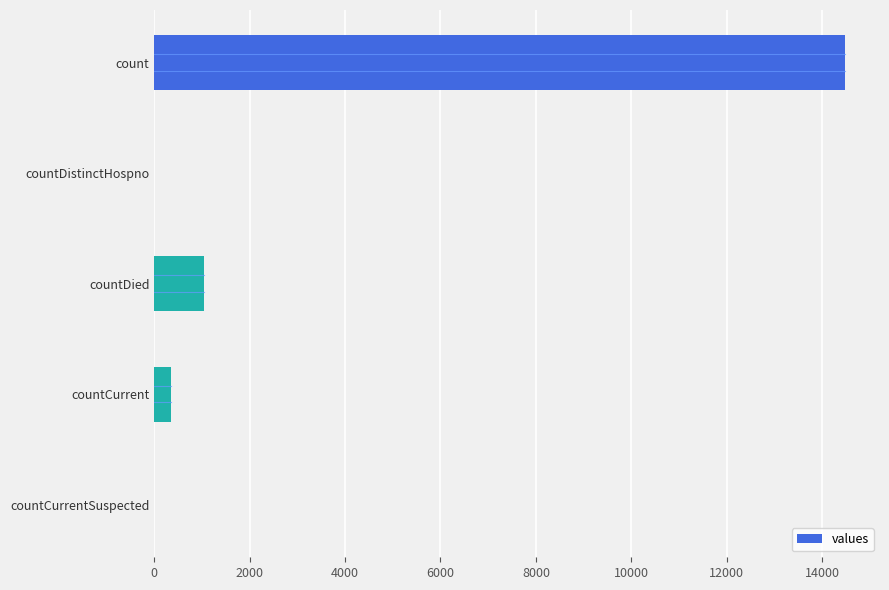

What is the sum of all values?

15866